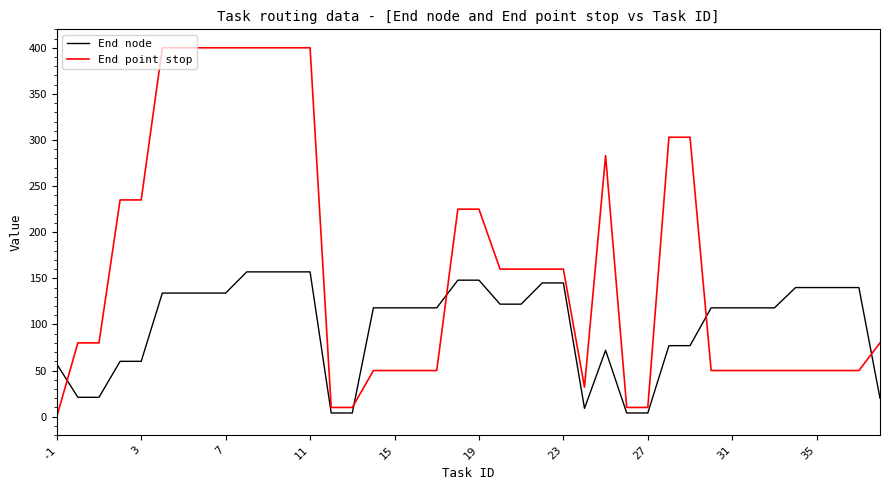

Which series has the largest total across all categories?

End point stop